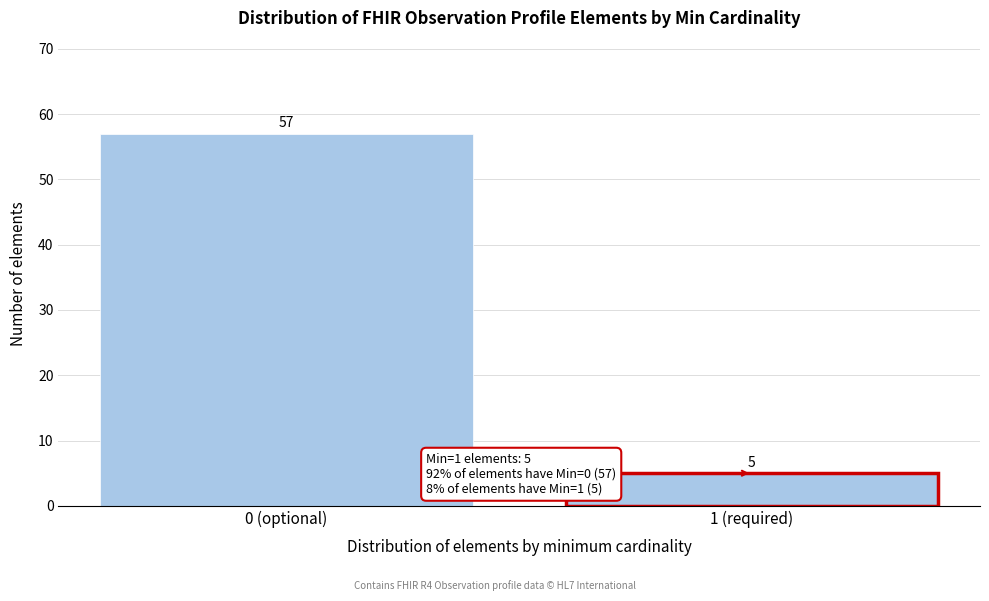

Reading left to right, transcribe all the data shown in this chart.

57	5